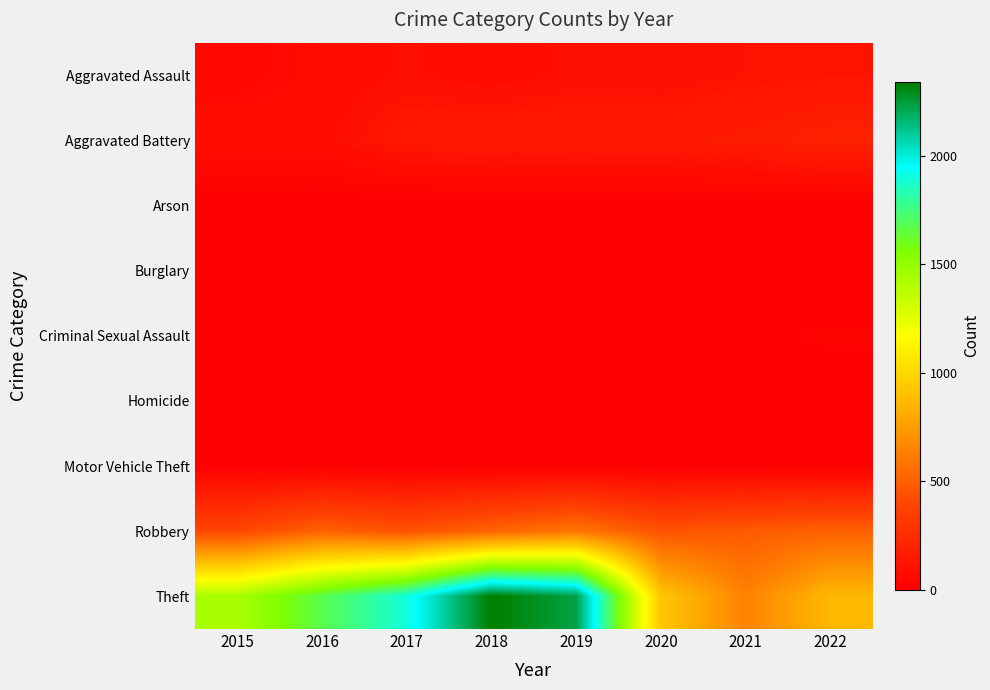

Rank the series at 2017 from lowest to highest value.

Arson, Homicide, Burglary, Motor Vehicle Theft, Criminal Sexual Assault, Aggravated Assault, Aggravated Battery, Robbery, Theft